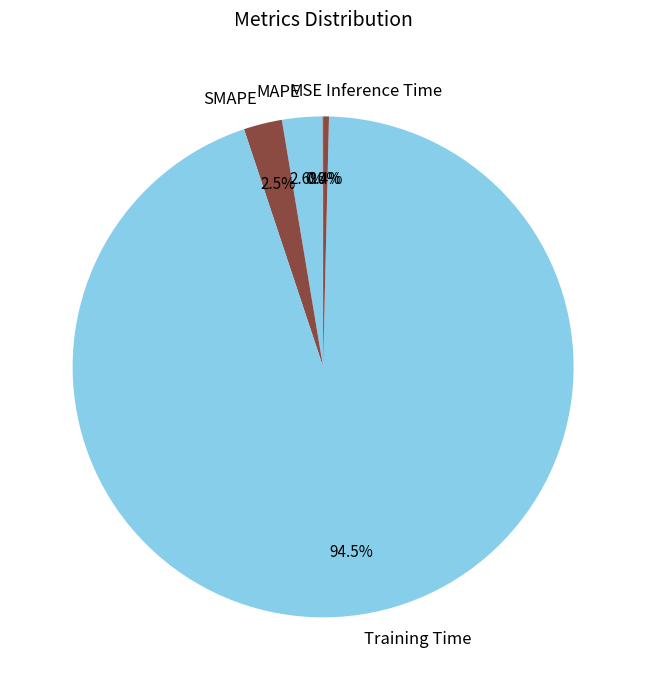

What is the largest slice in the pie chart?

Training Time